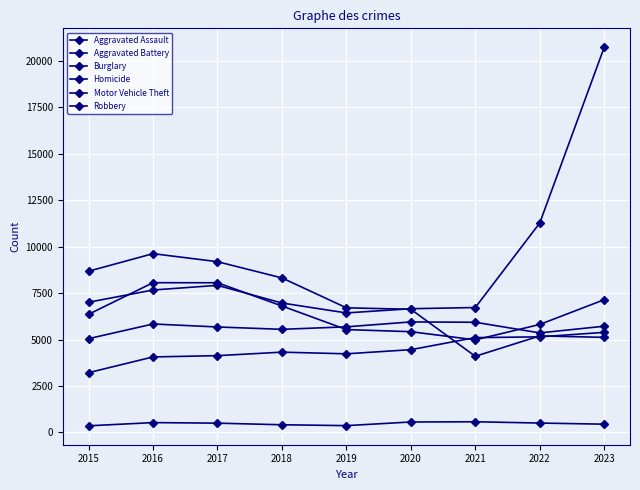

At how many categories does at least one series exceed 3009?

9